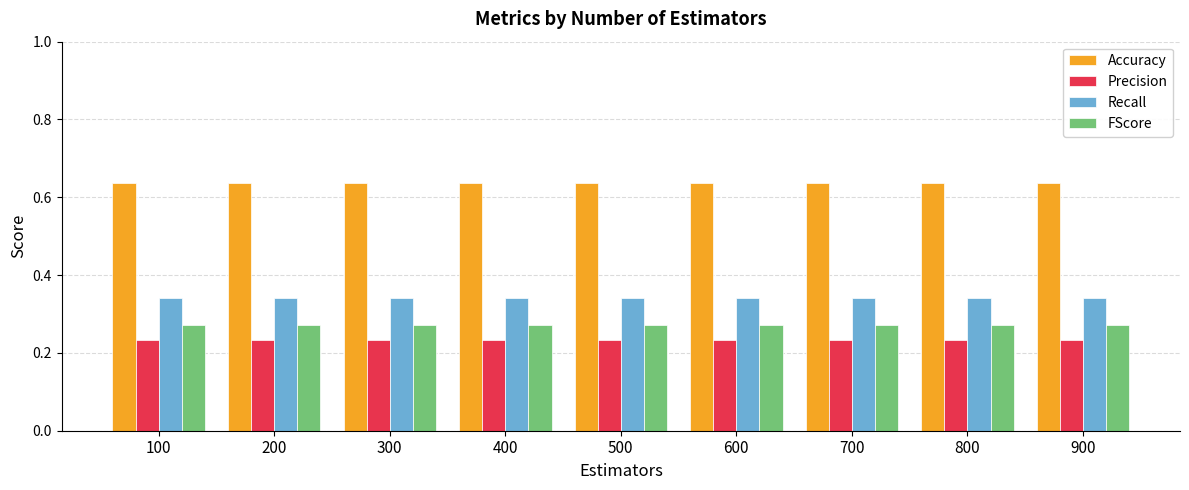

What is the spread (max minus min) of values at 600?

0.4